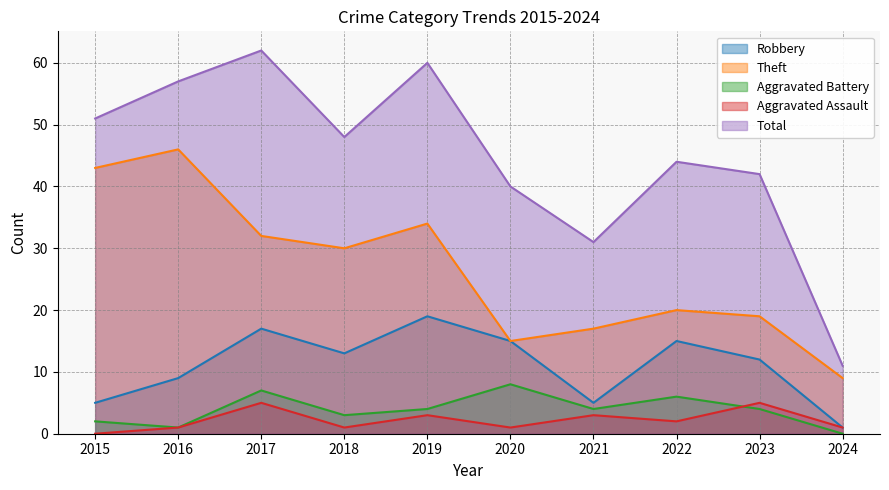

True or false: Total and Robbery intersect in this chart.

False